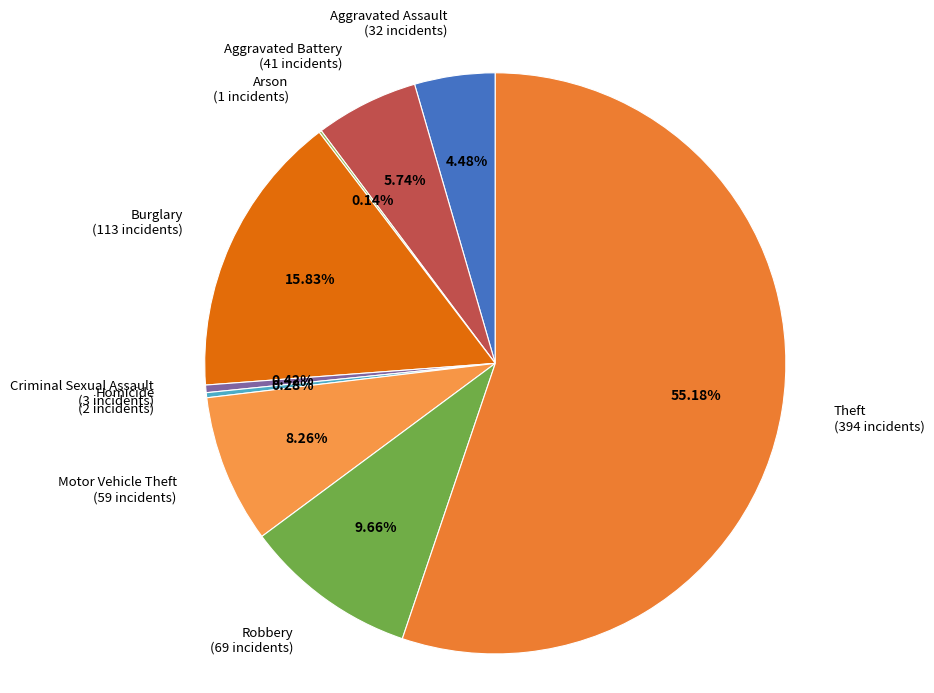

The Aggravated Assault slice represents 4% of the pie. True or false?

True